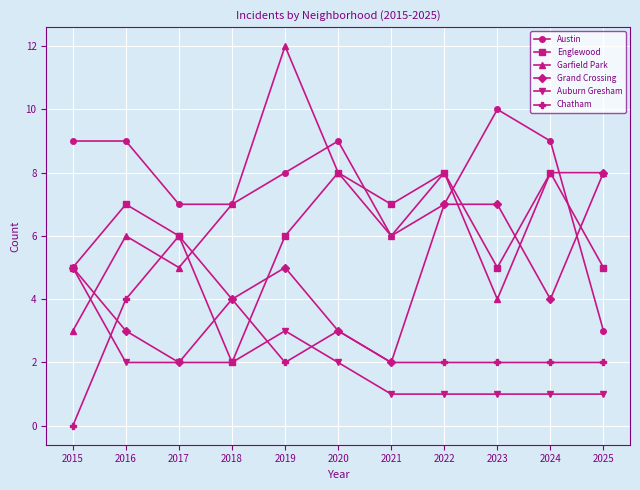

How many categories are shown in the chart?

11